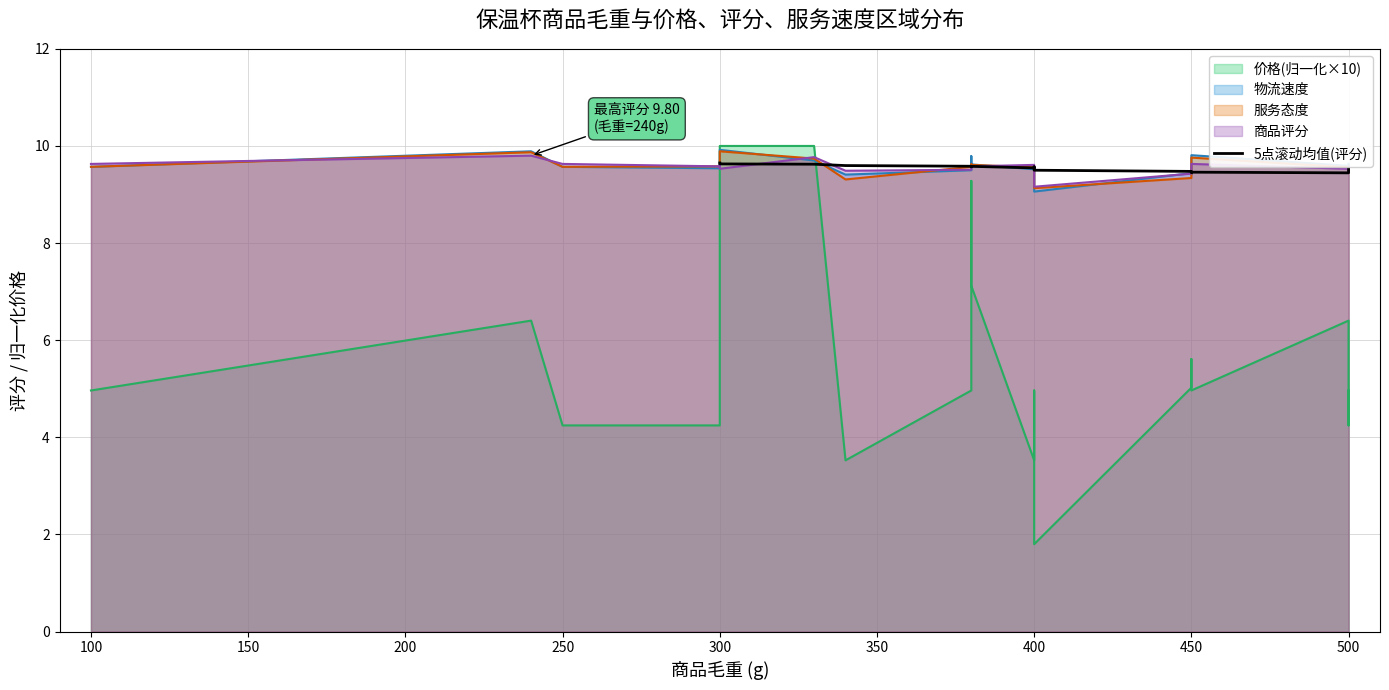

Count the values in the range 9 to 10.

16